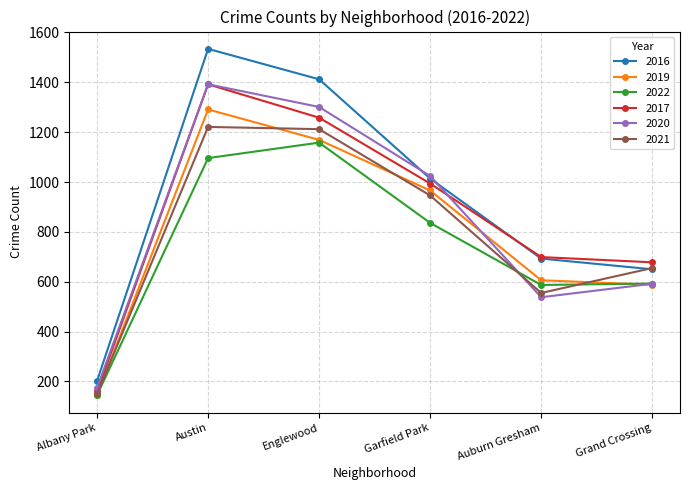

The 2019 series shows 588 at Grand Crossing. True or false?

True